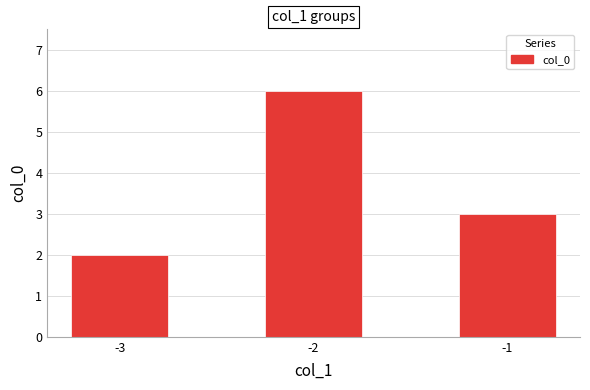

What is the sum of the values at -1 and -3?

5